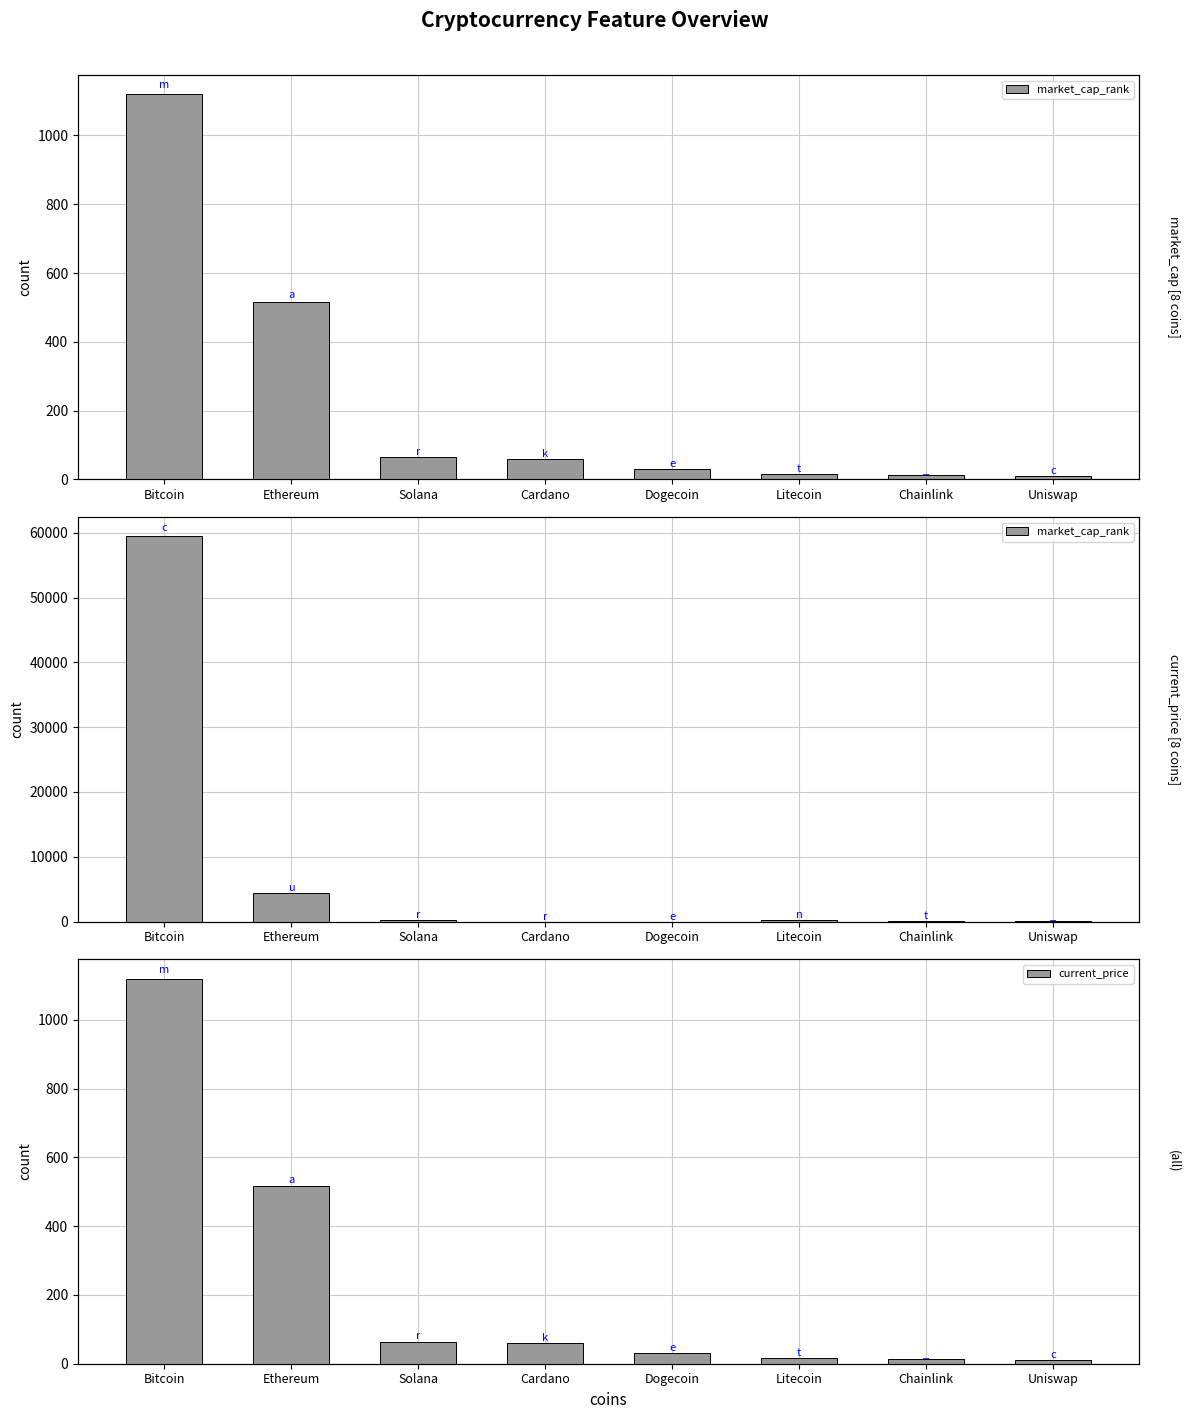

What are all the series names shown in the legend?

market_cap_rank, current_price